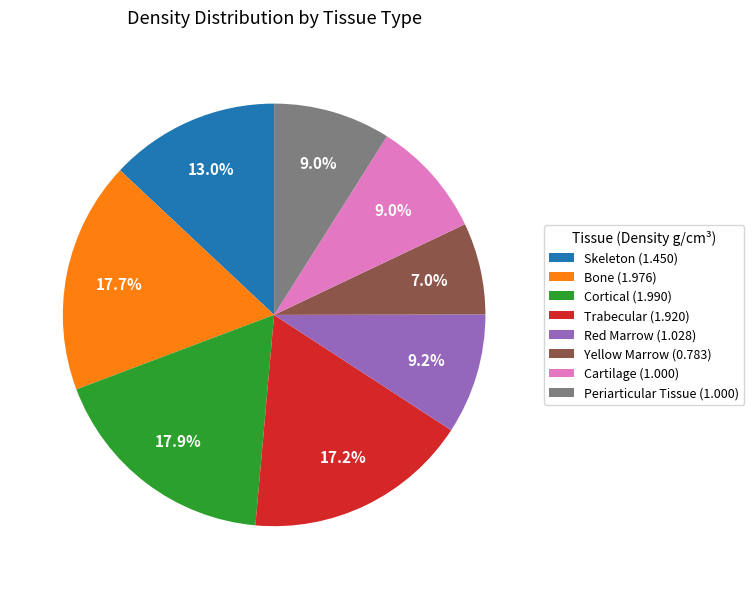

To the nearest percent, what portion does Red Marrow represent?

9%